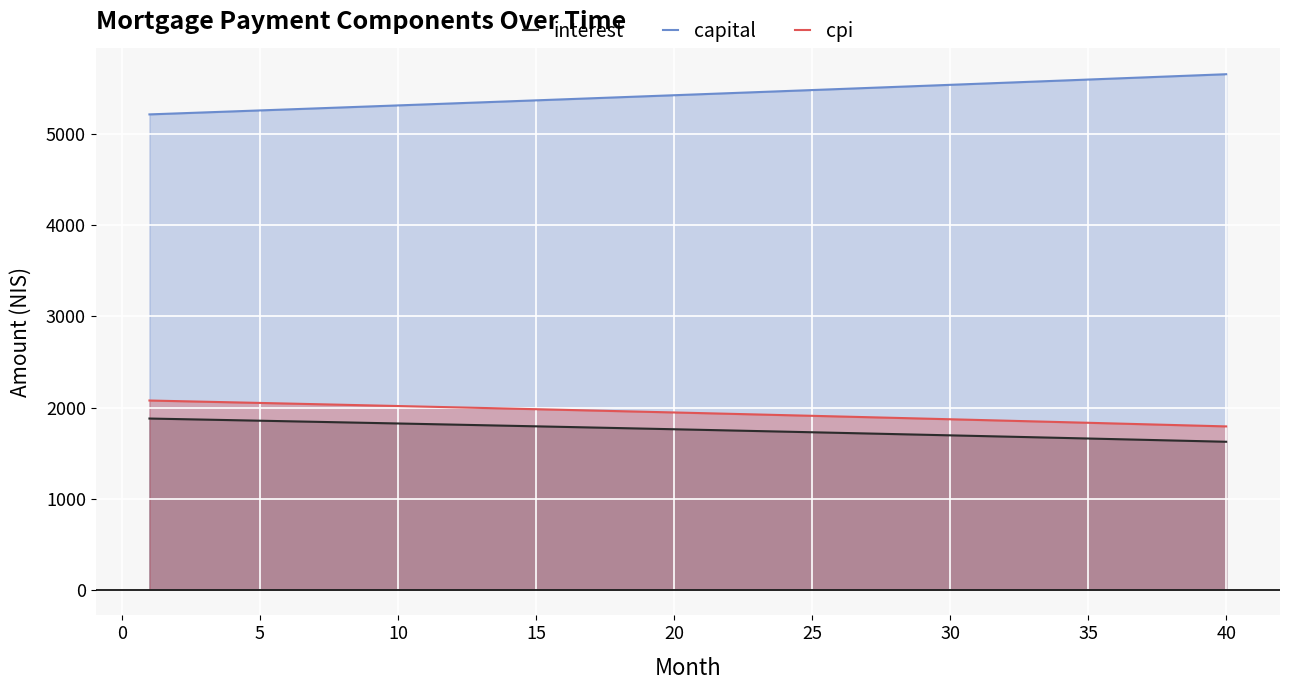

What is the smallest value displayed?

1623.8